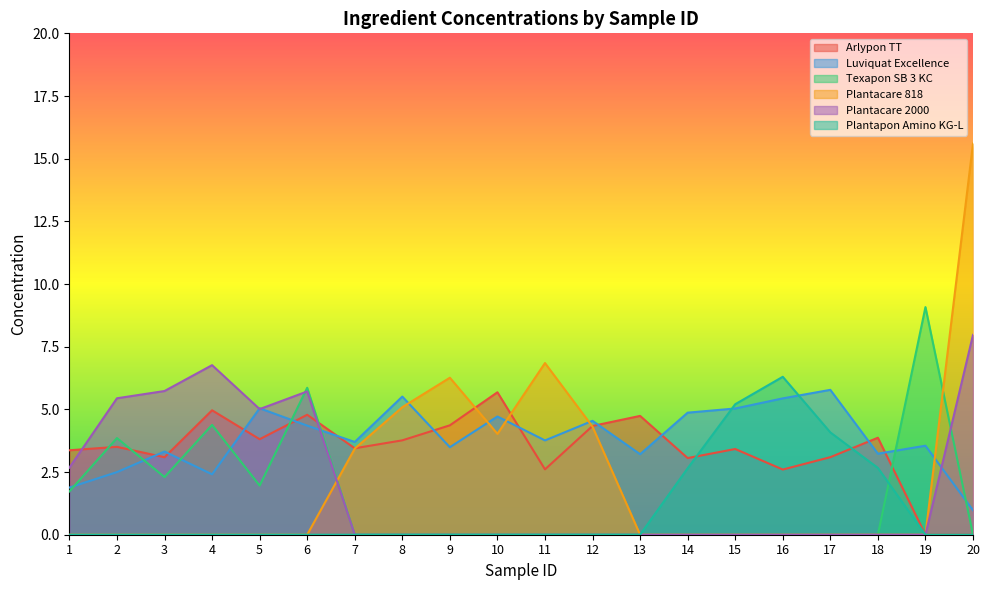

How many lines are shown in the chart?

6